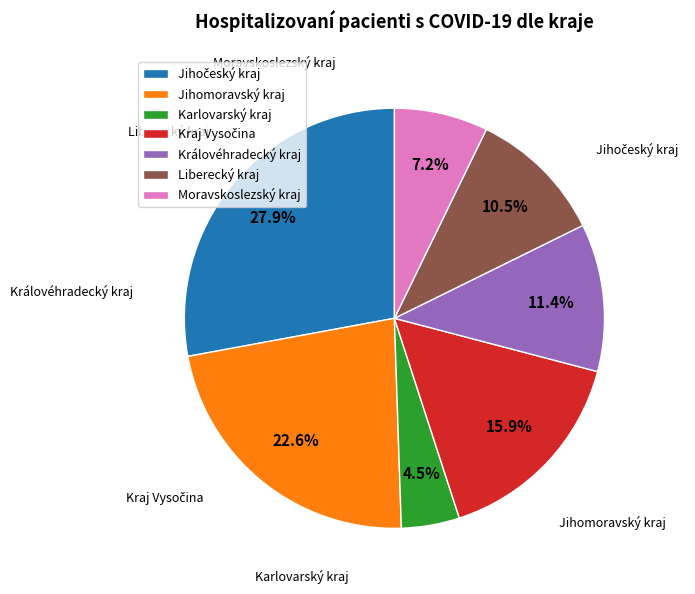

Count the number of slices in the pie.

7